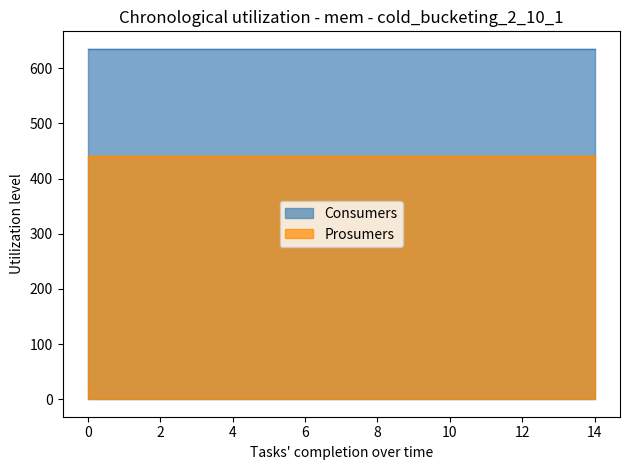

How many categories are shown in the chart?

15